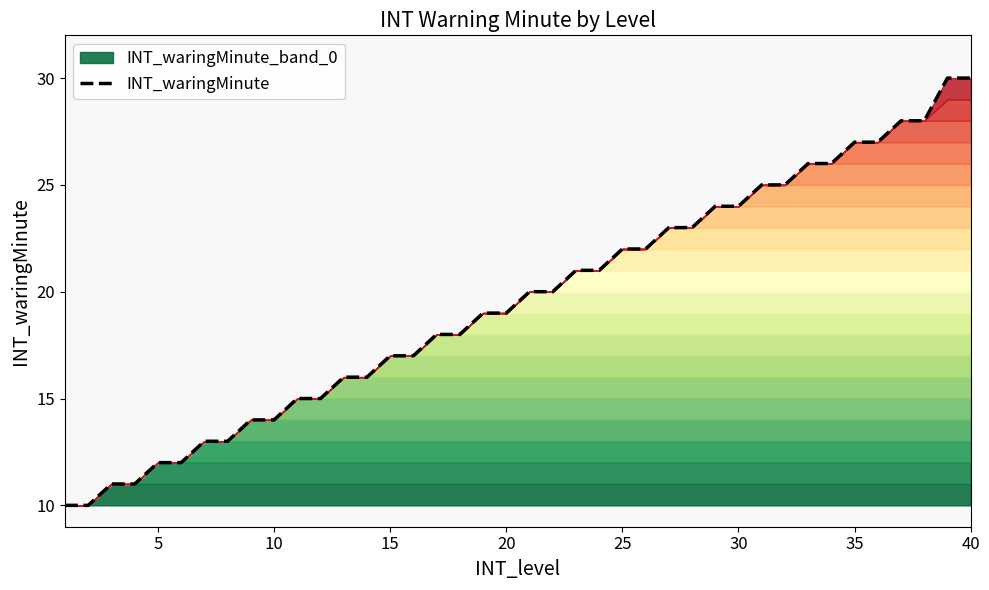

Is it true that INT_waringMinute equals 19 at 10?

False